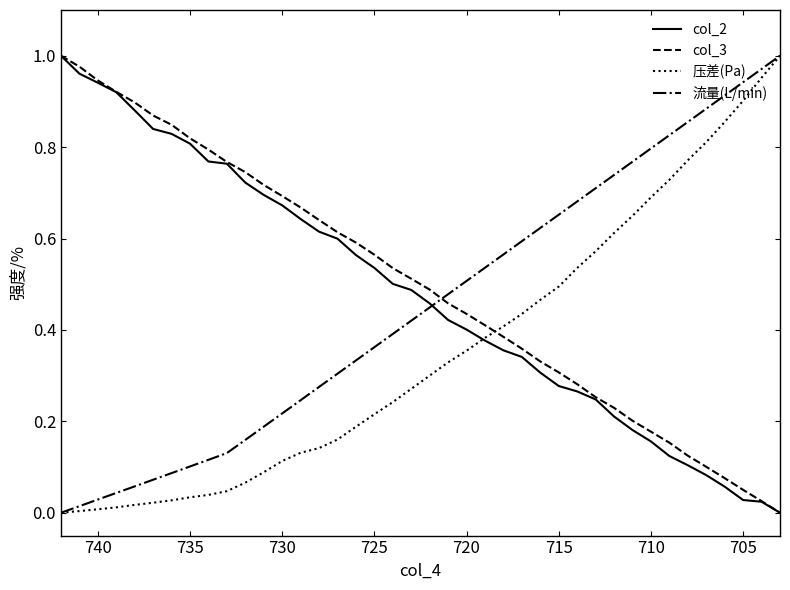

What is the difference between the maximum and minimum values in the col_3 series?

1.0